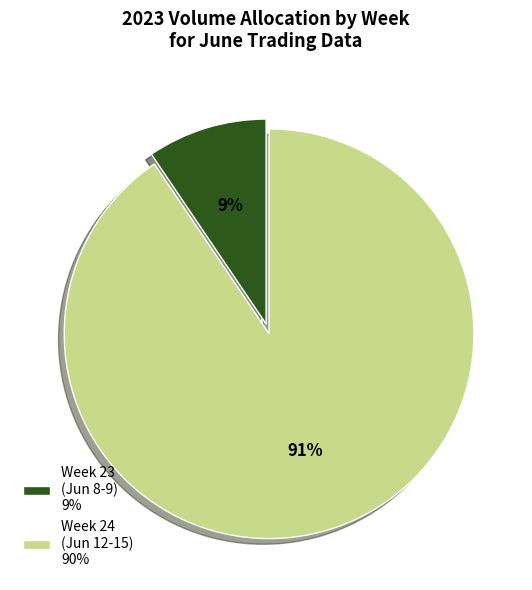

Between Week 24 (Jun 12-15) 90% and Week 23 (Jun 8-9) 9%, which is larger?

Week 24 (Jun 12-15) 90%